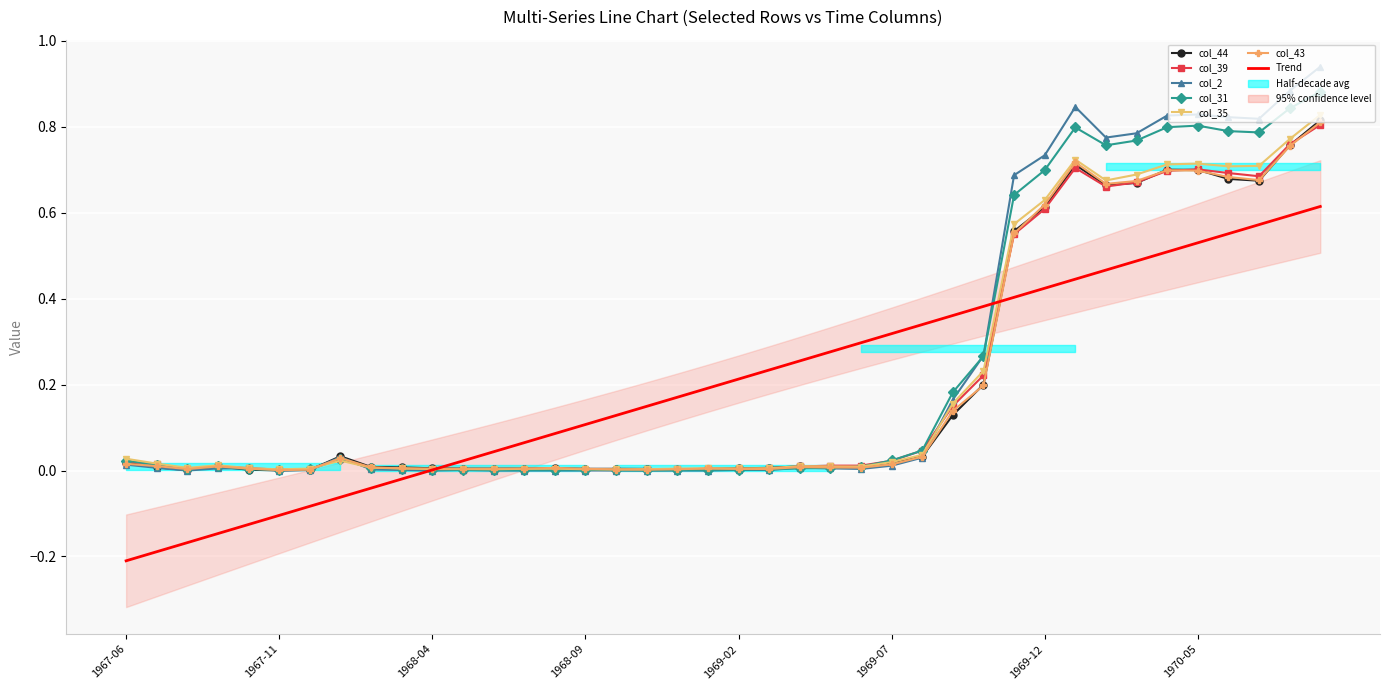

What is the spread (max minus min) of values at 1969-10-01?

0.1